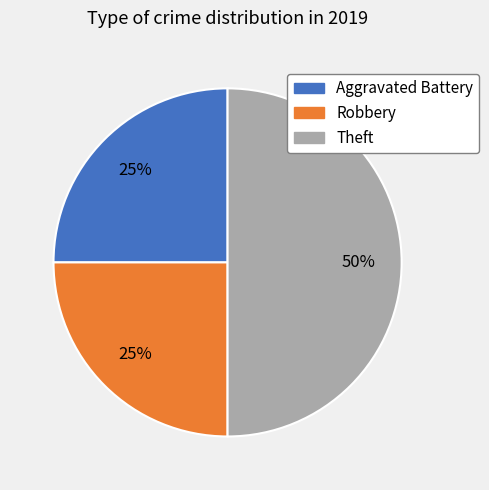

How many segments does this pie chart have?

3